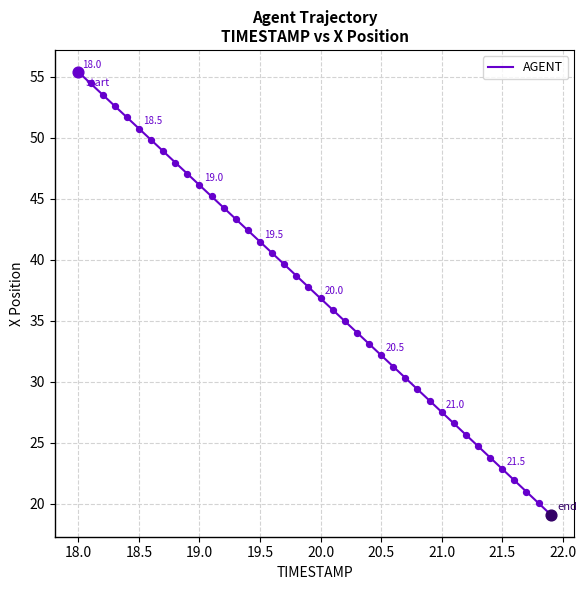

What is the maximum value shown in the chart?

55.4